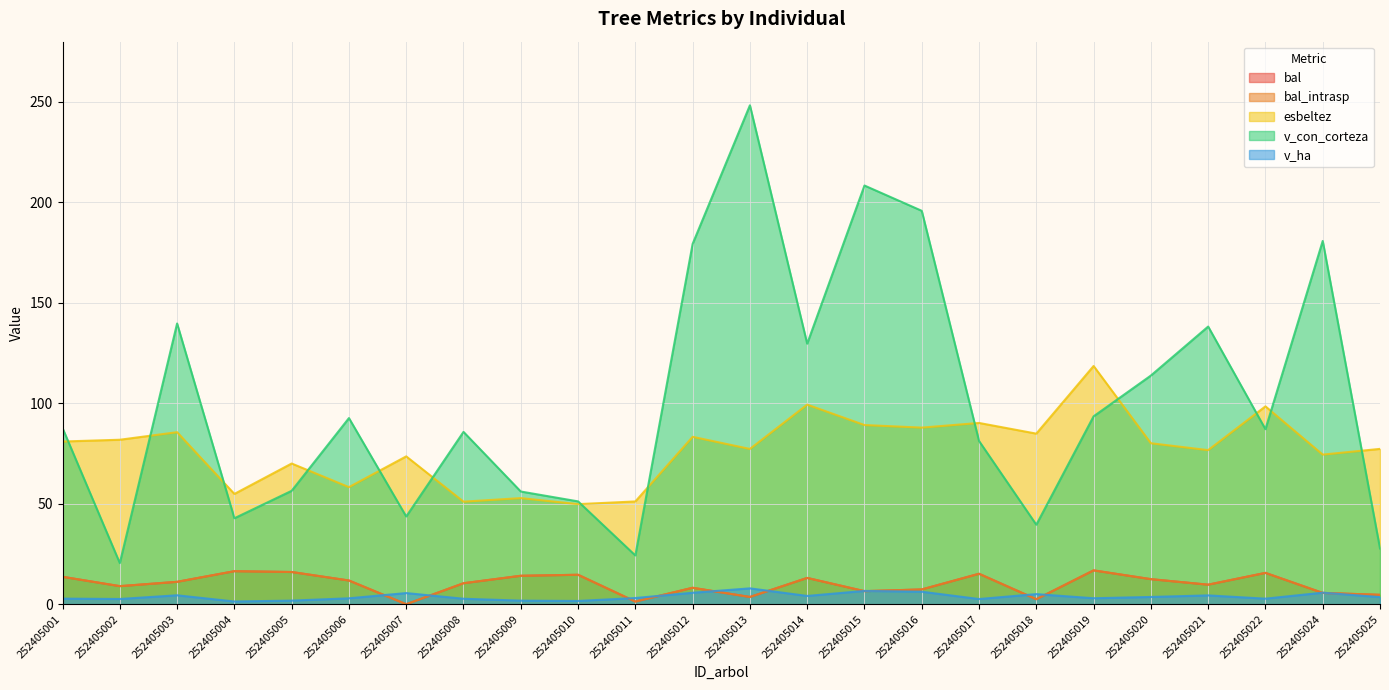

True or false: esbeltez and v_ha intersect in this chart.

False